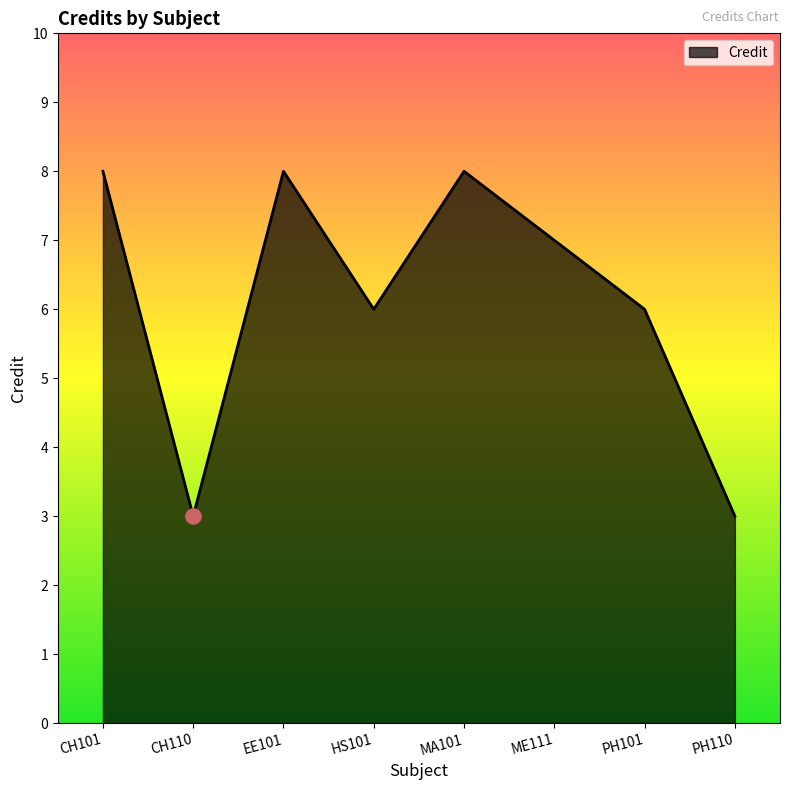

What is the ratio of the value at CH110 to the value at EE101?

0.4